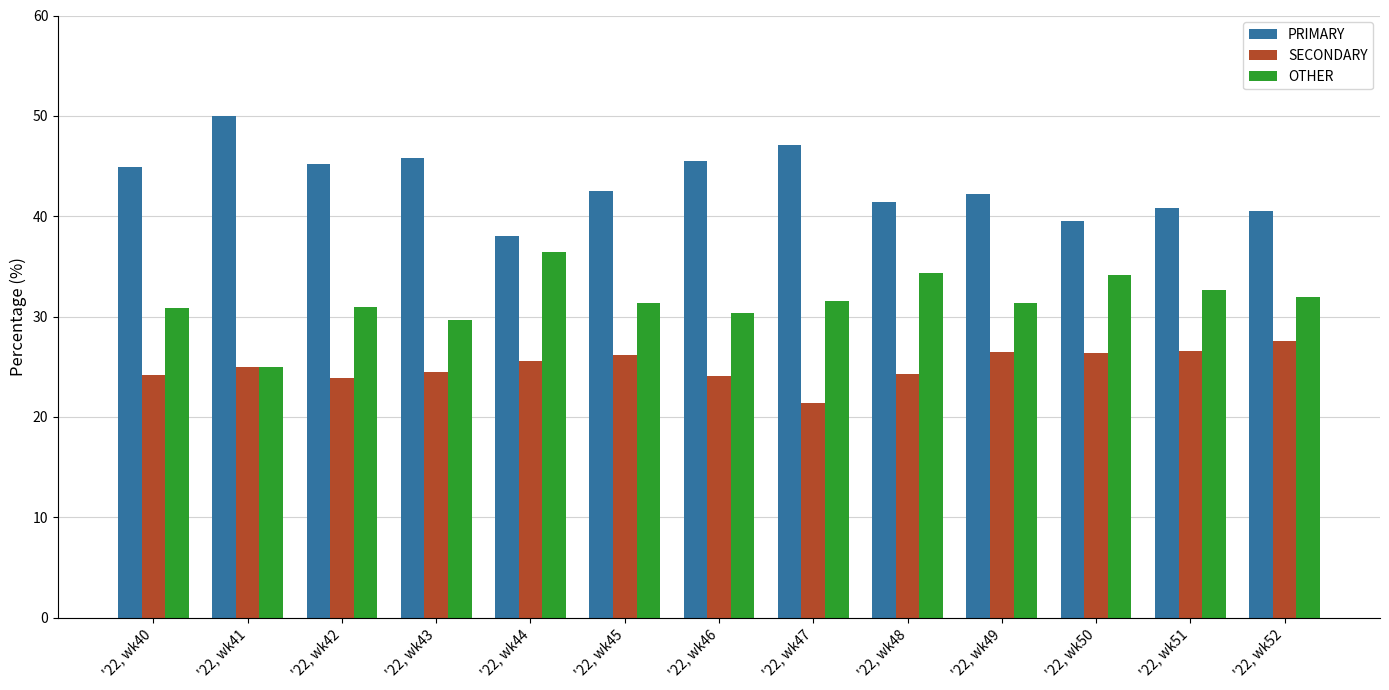

The value of SECONDARY at '22, wk49 is 26.4. True or false?

True